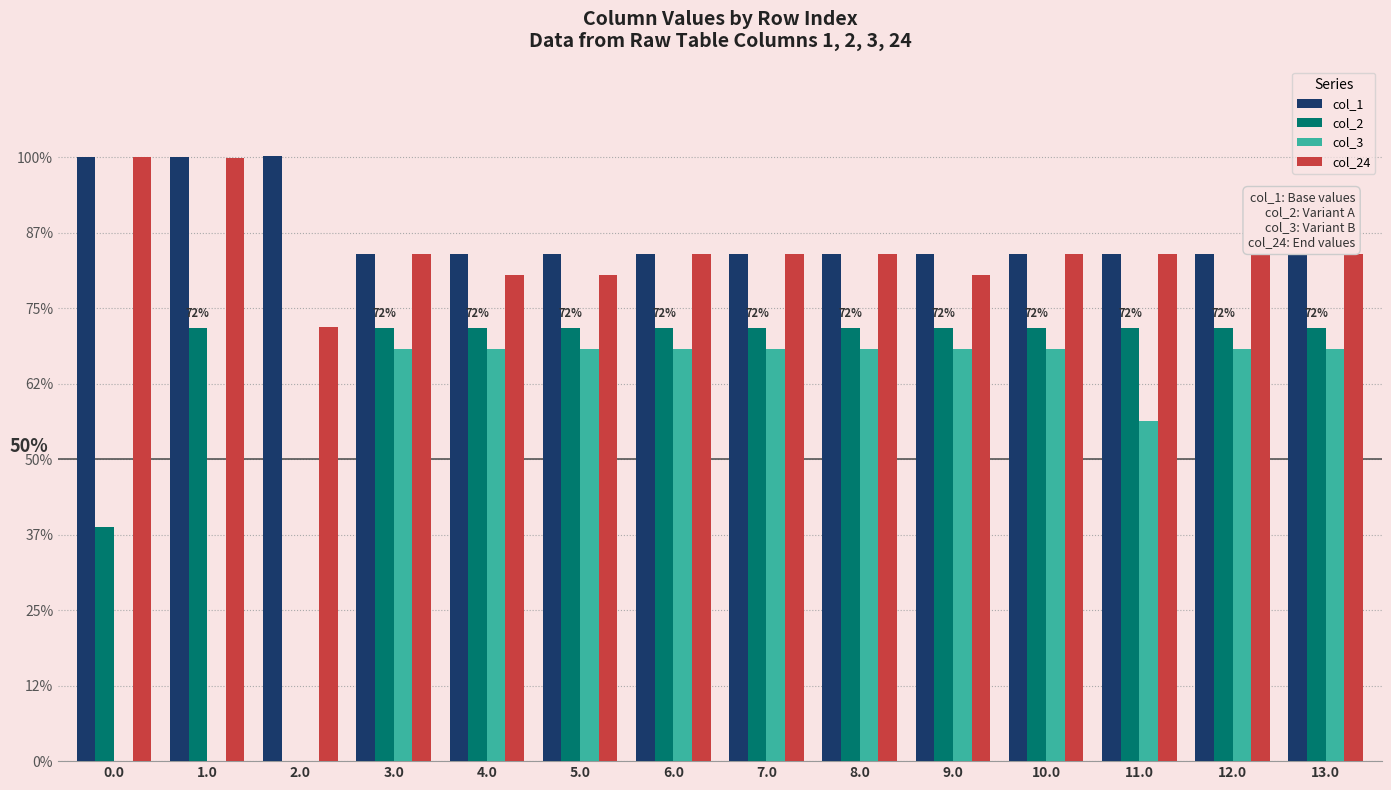

Are the bars horizontal?

No